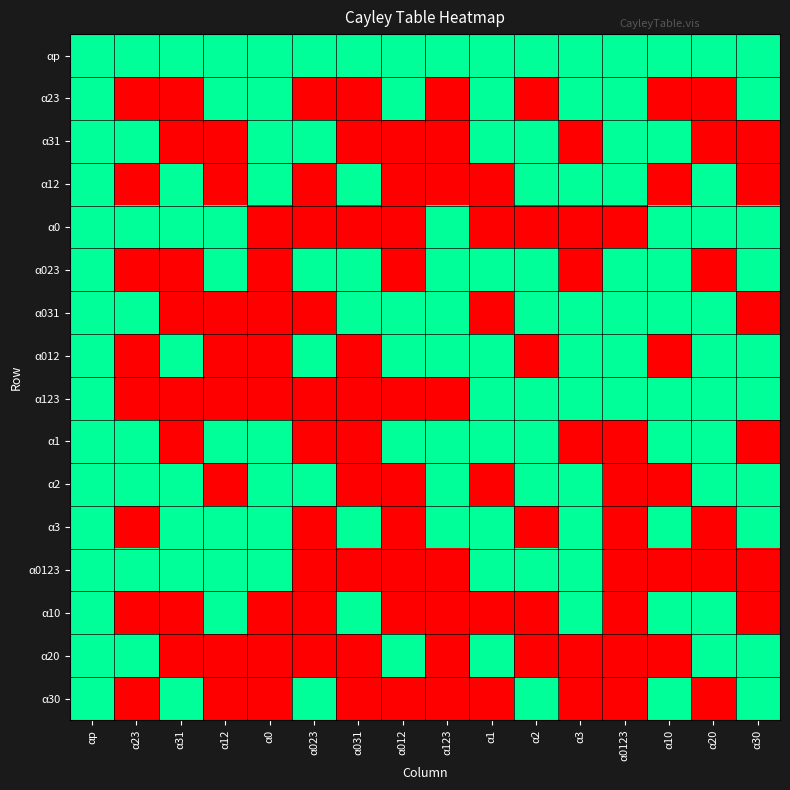

Count the number of categories in the chart.

16